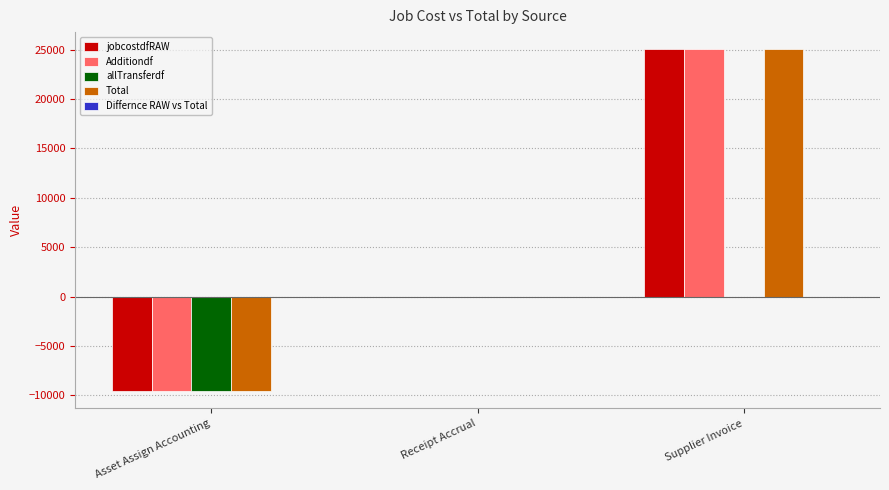

The Additiondf series shows -9587.9 at Asset Assign Accounting. True or false?

True